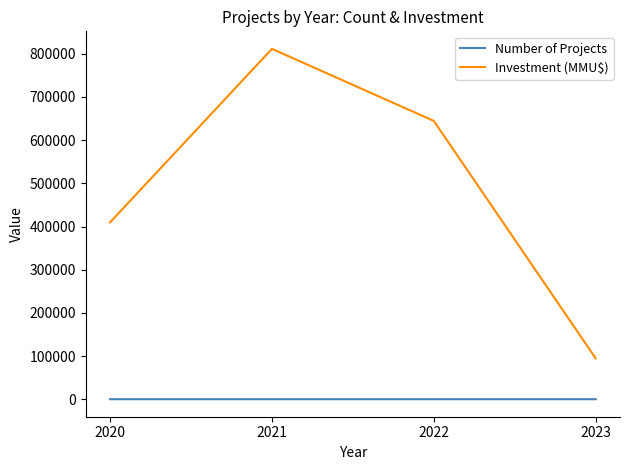

What is the difference between the highest and lowest values at 2022?

644530